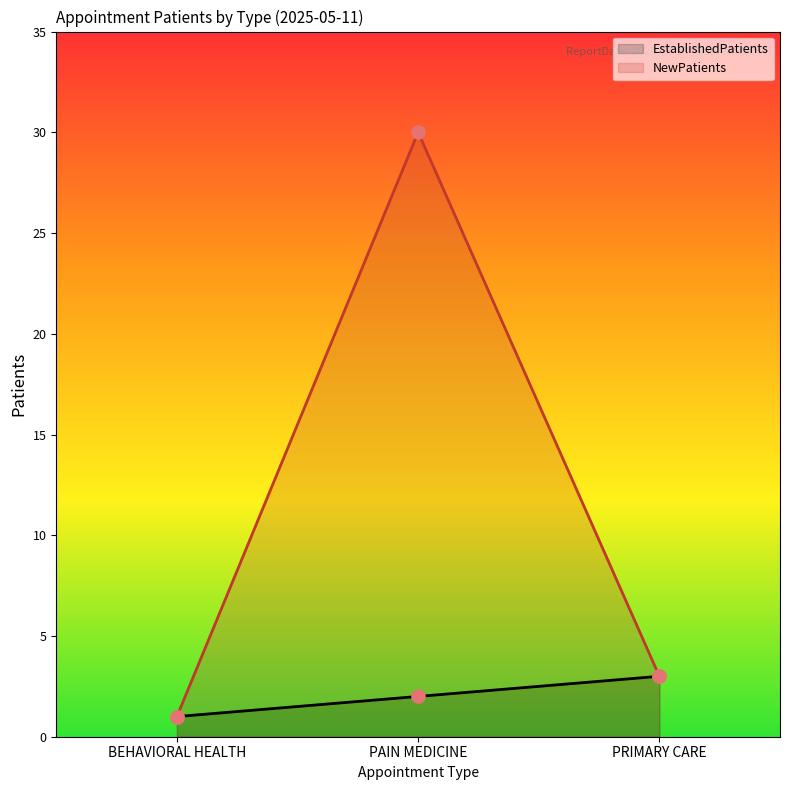

What is the total value across all series at PRIMARY CARE?

6